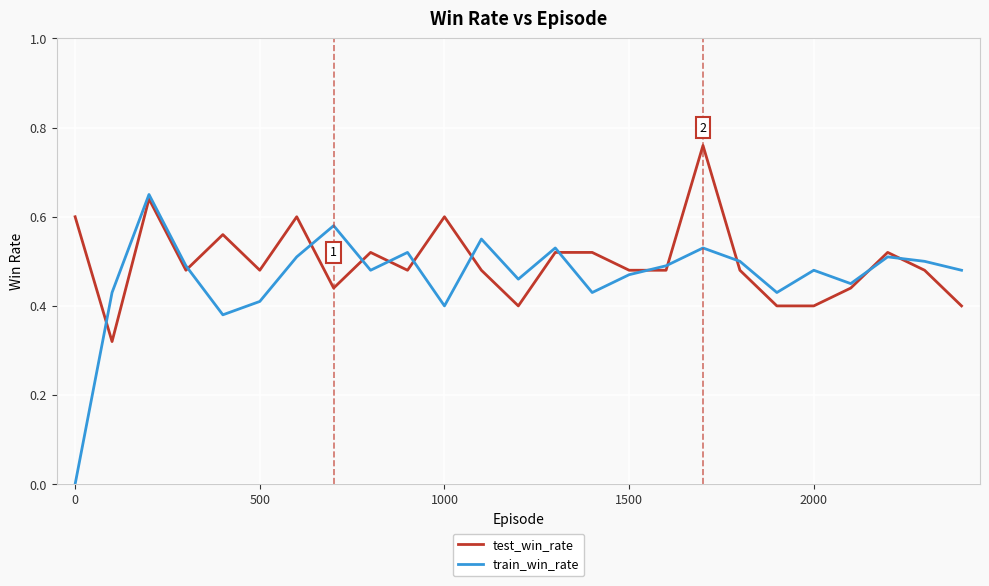

At 0, list the series in order from smallest to largest.

train_win_rate, test_win_rate